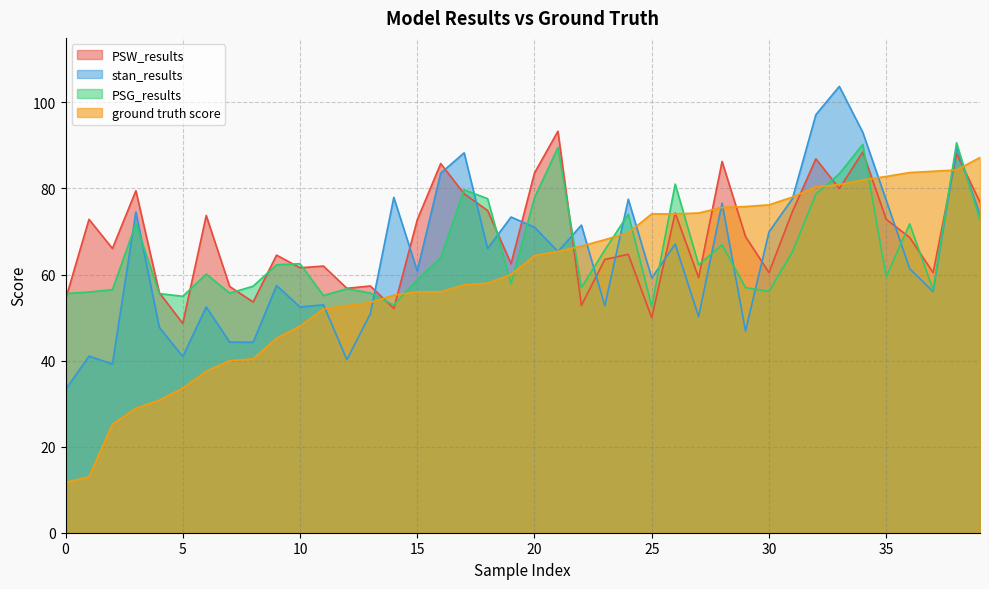

What is the value of the PSW_results point at the 23rd from the left?

52.8